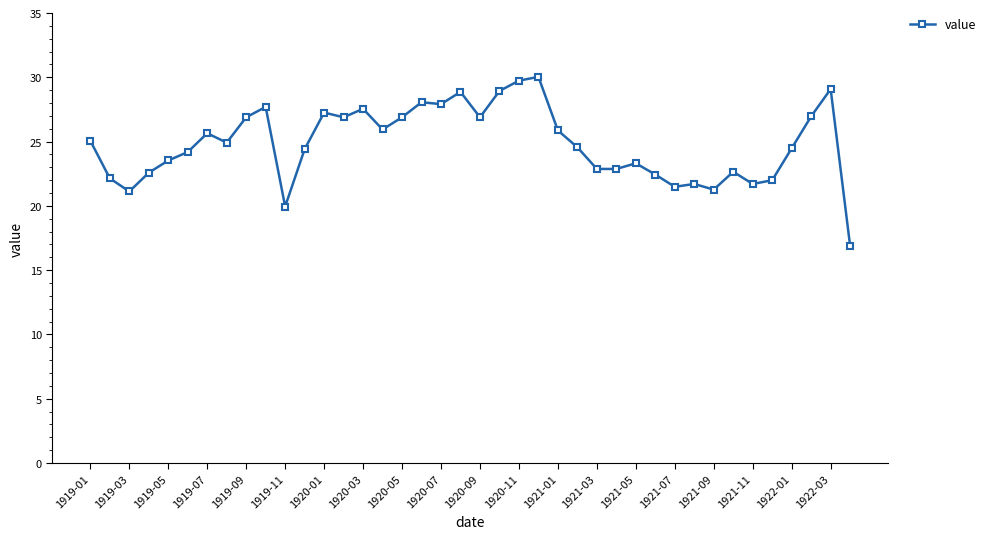

What is the value of the 26th point from the left?

24.6